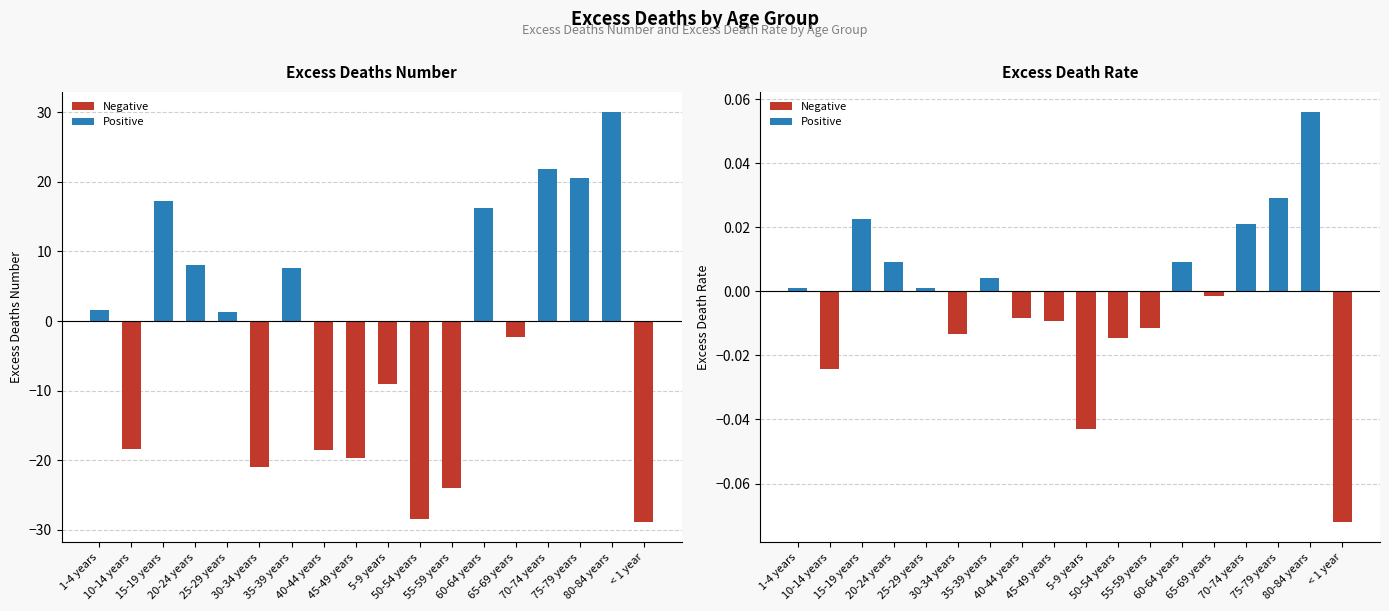

Rank the series by their average value, from highest to lowest.

Positive, Negative